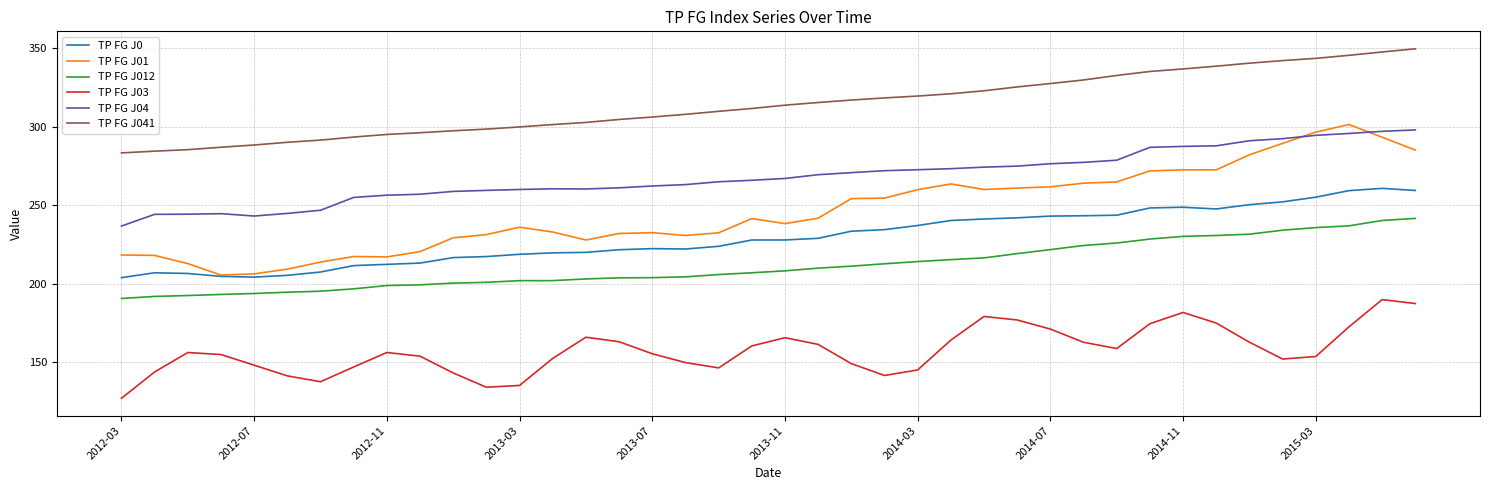

What is the lowest value of the TP FG J041 series?

283.5